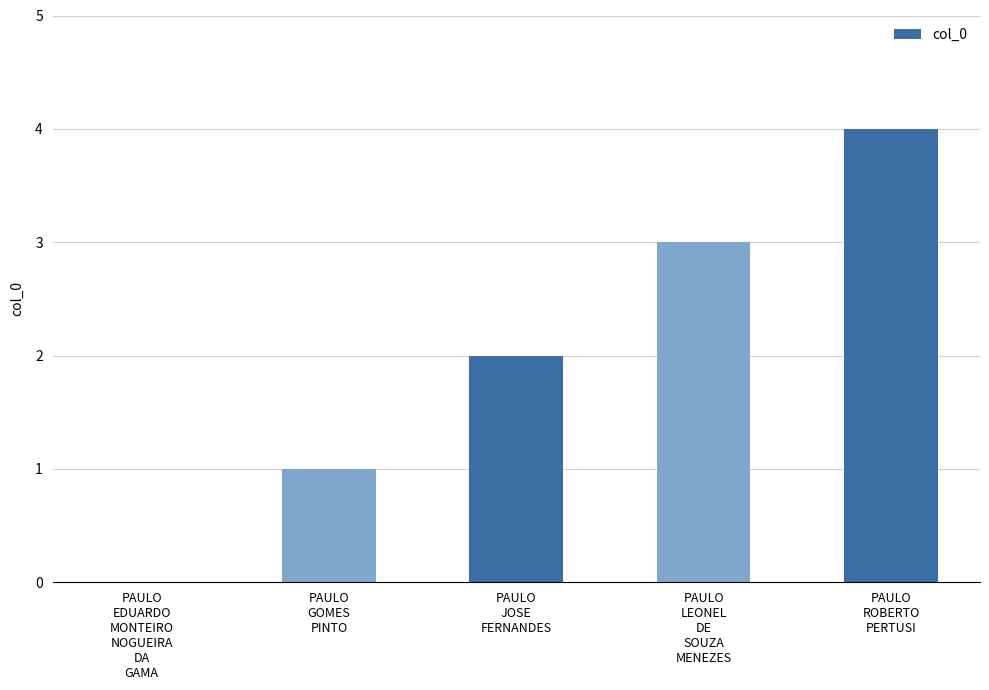

What is the sum of all values?

10